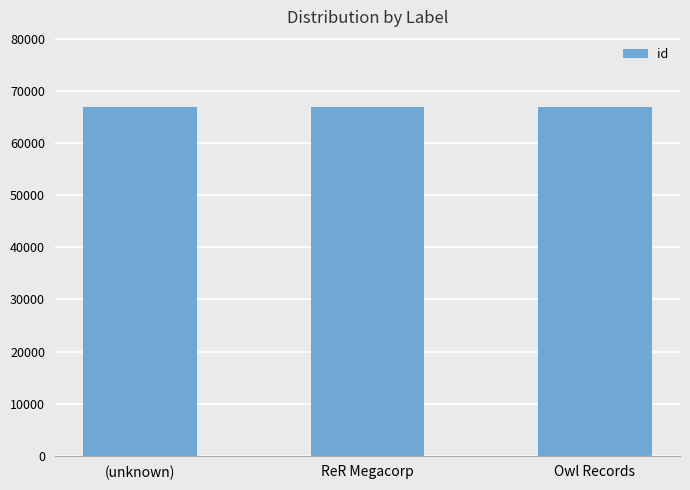

The credit series shows 1136983 at 159515. True or false?

False